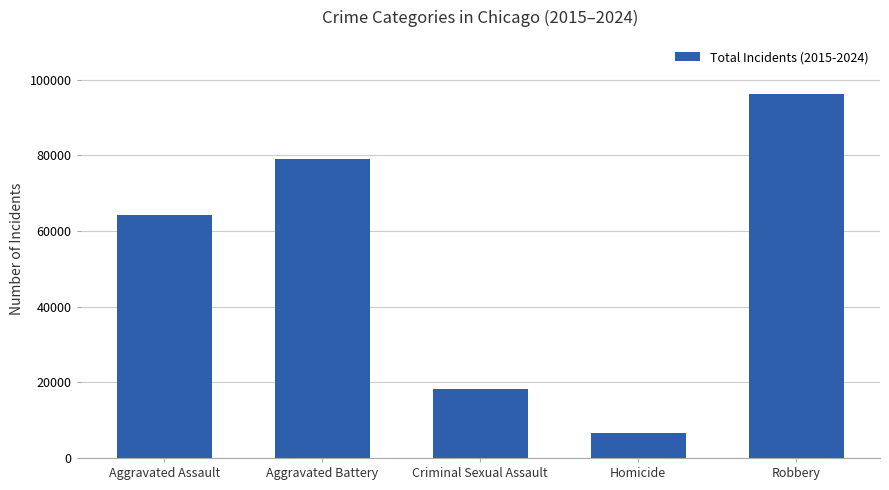

What is the change in value from Aggravated Assault to Homicide?

-57651